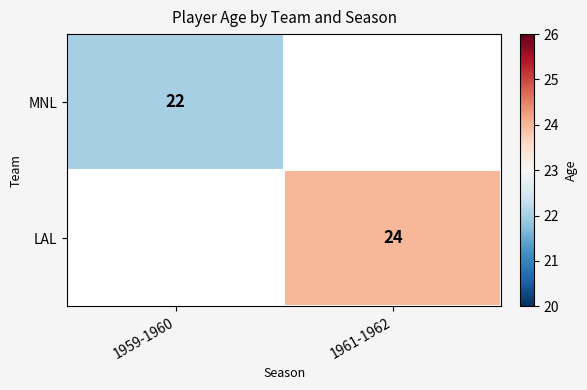

The MNL series shows 38 at 1959-1960. True or false?

False